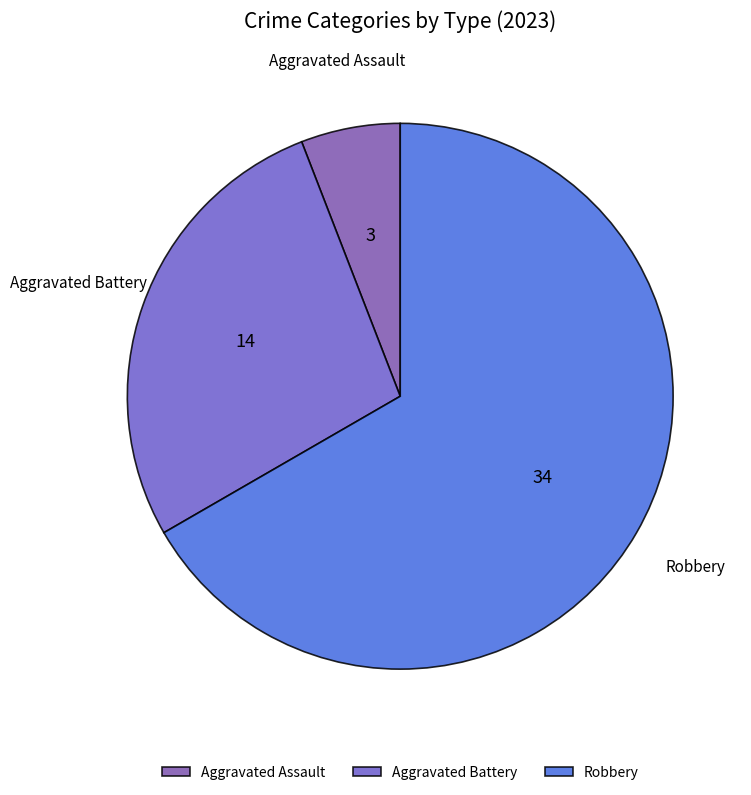

Do Aggravated Battery and Robbery together represent more than half of the pie?

Yes